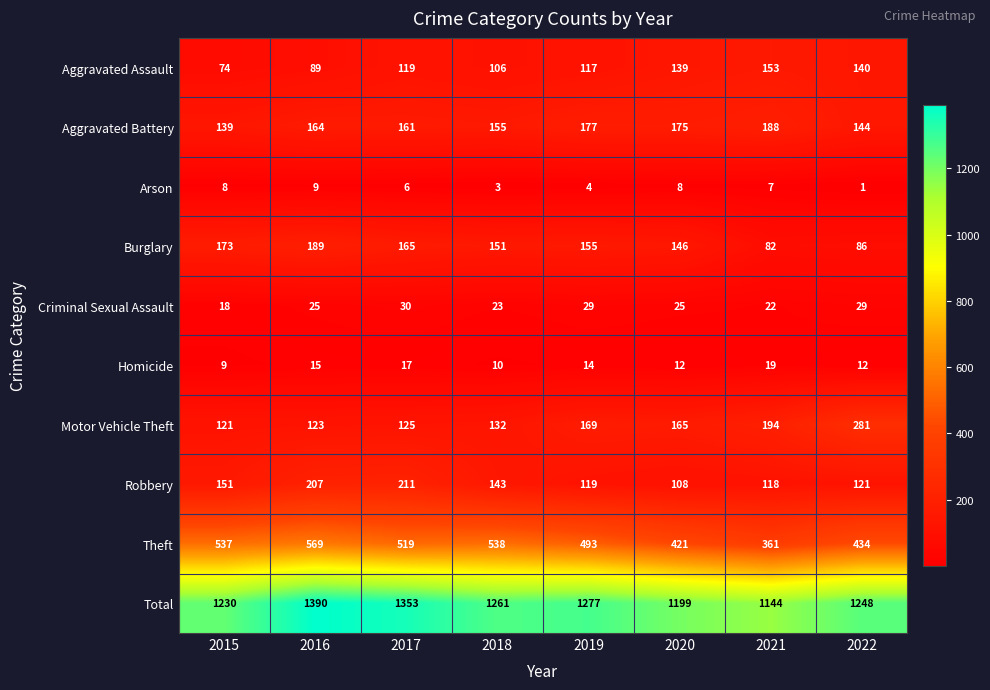

True or false: Homicide has a value of 19 at 2021.

True